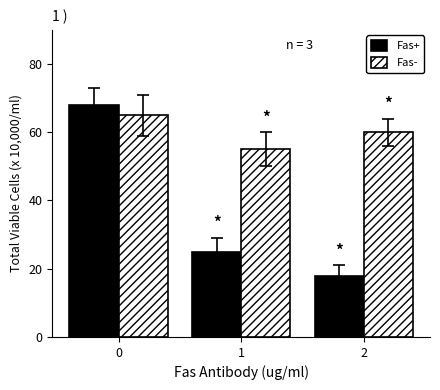

Which label corresponds to the smallest value in the chart?

2